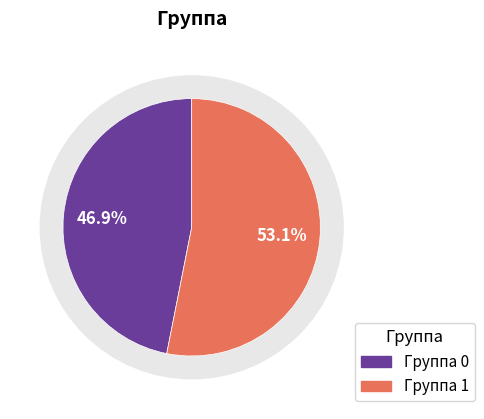

True or false: 1 accounts for 61% of the total.

False